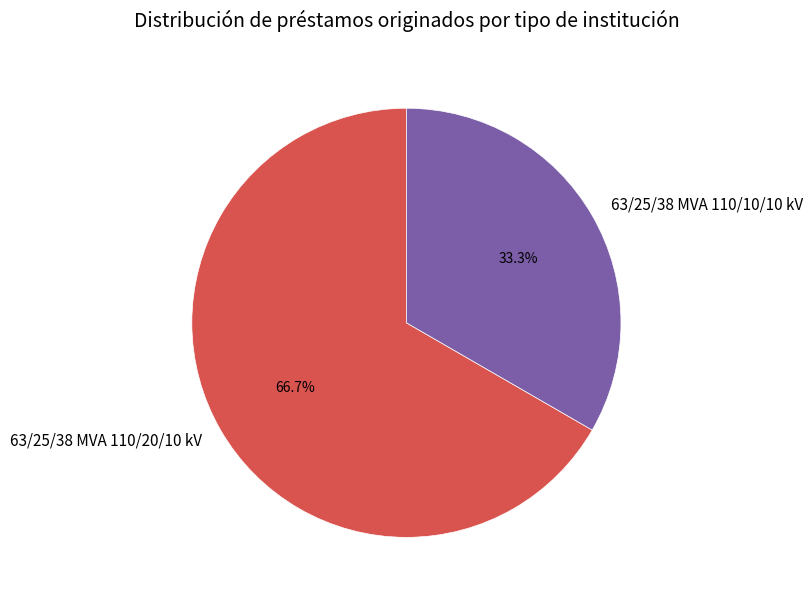

What is the largest slice in the pie chart?

63/25/38 MVA 110/20/10 kV